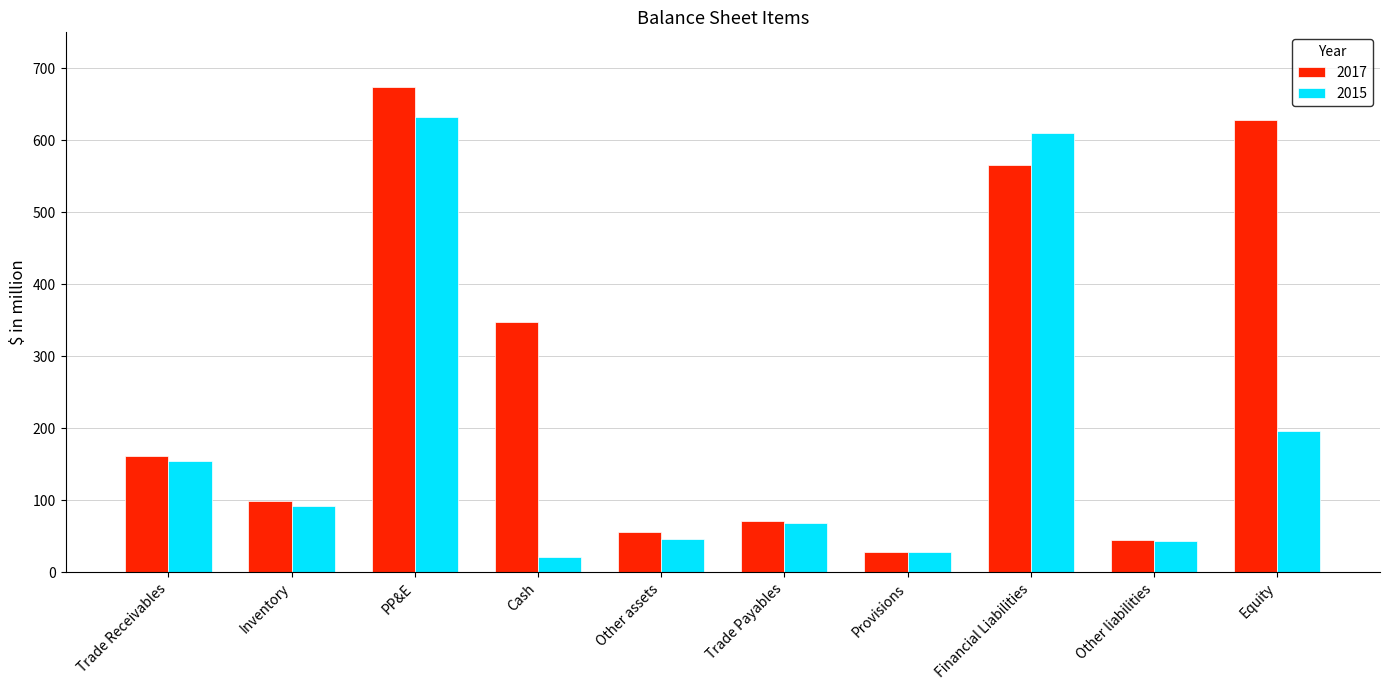

Reading left to right, transcribe all the data shown in this chart.

2017: 162.1	98.7	673.6	348.1	55.6	70.7	28.7	565.2	45.3	628.2
2015: 154.8	92.0	632.5	21.8	46.9	68.9	28.7	610.4	43.3	196.7